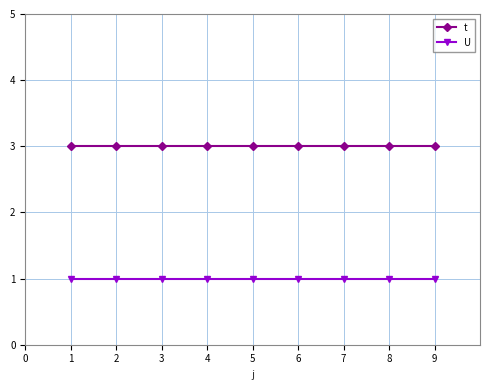

What is the lowest value of the t series?

3